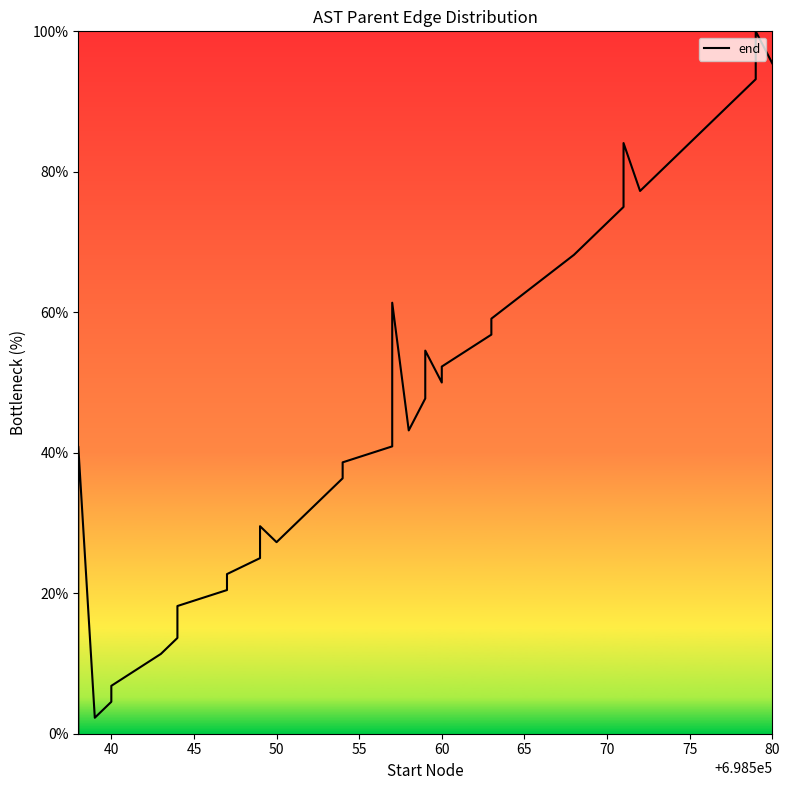

Is it true that the value at 33 is 43.7?

False